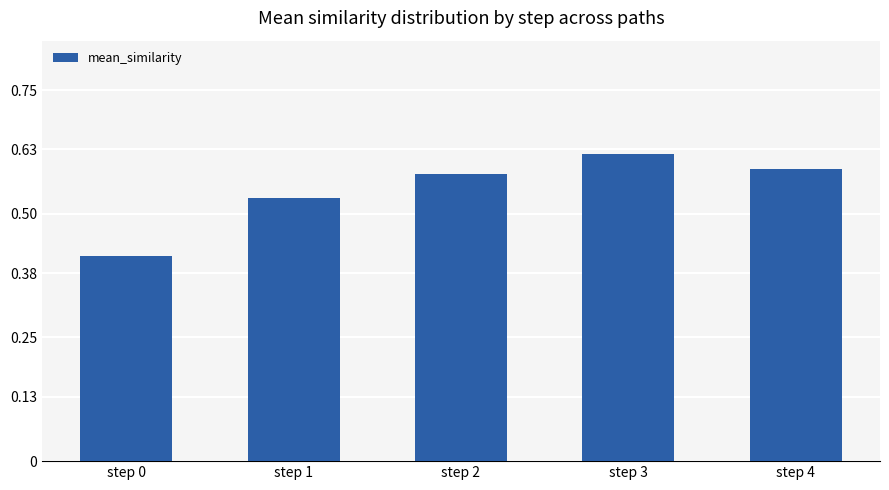

Does the chart contain any negative values?

No